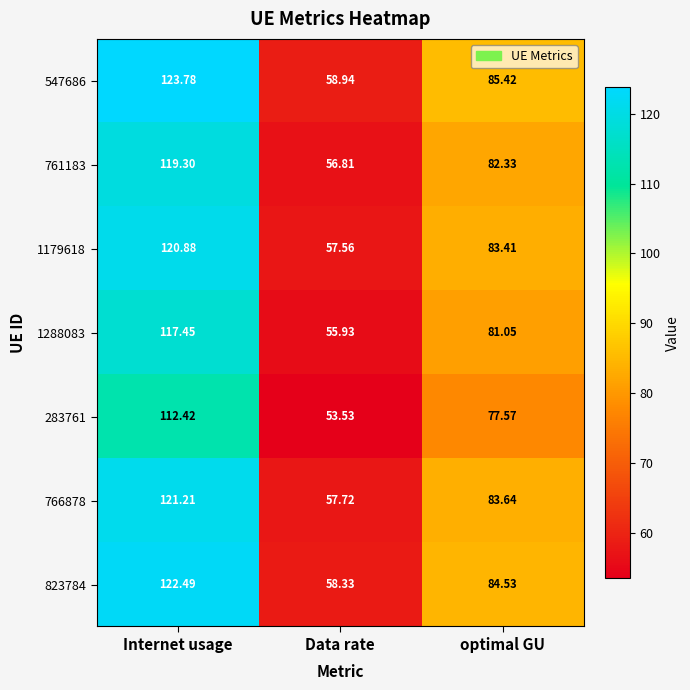

How many categories are shown in the chart?

3